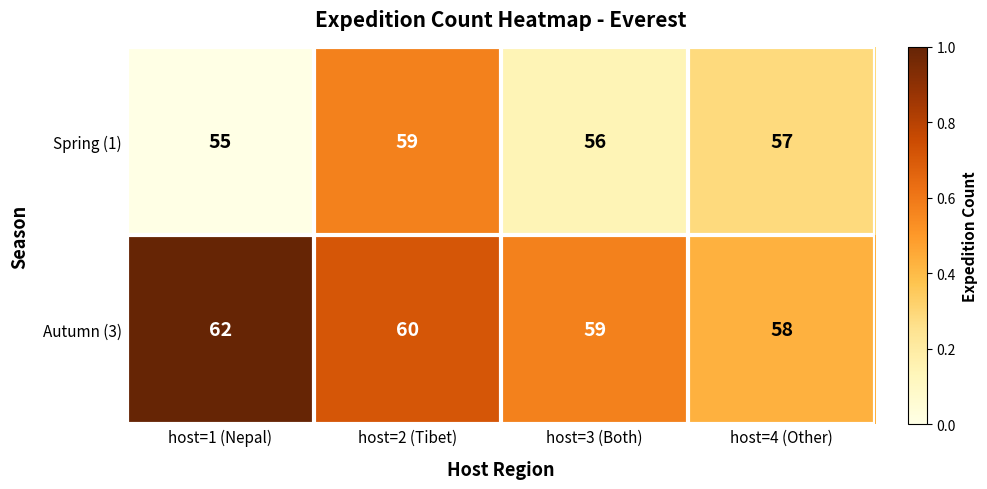

At which category does the chart reach its minimum across all series?

host=1 (Nepal)